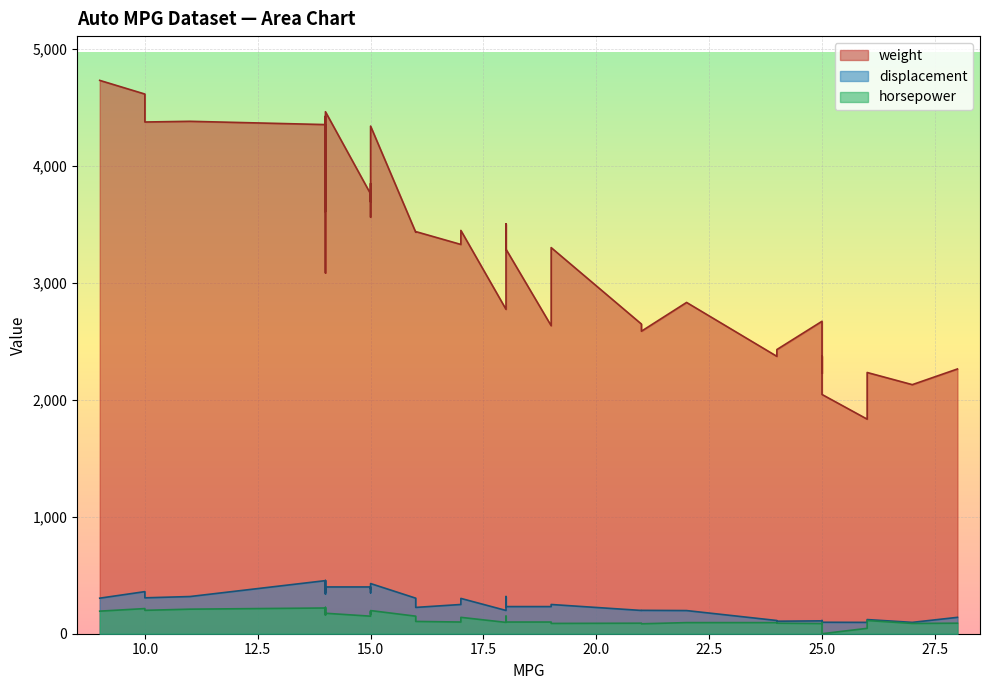

Between 10 and 14, which is larger?

10